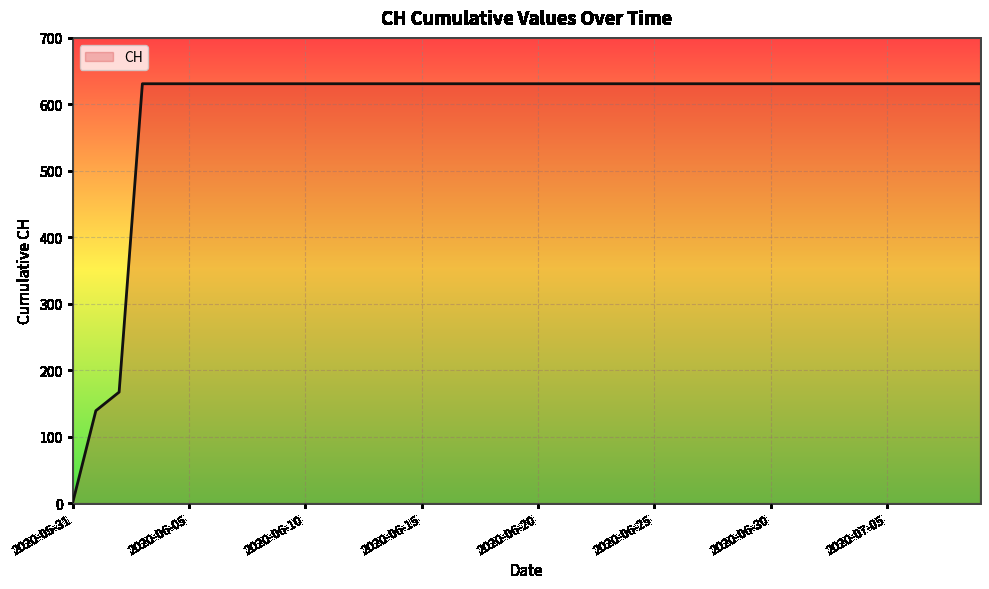

What is the difference between the maximum and minimum values?

631